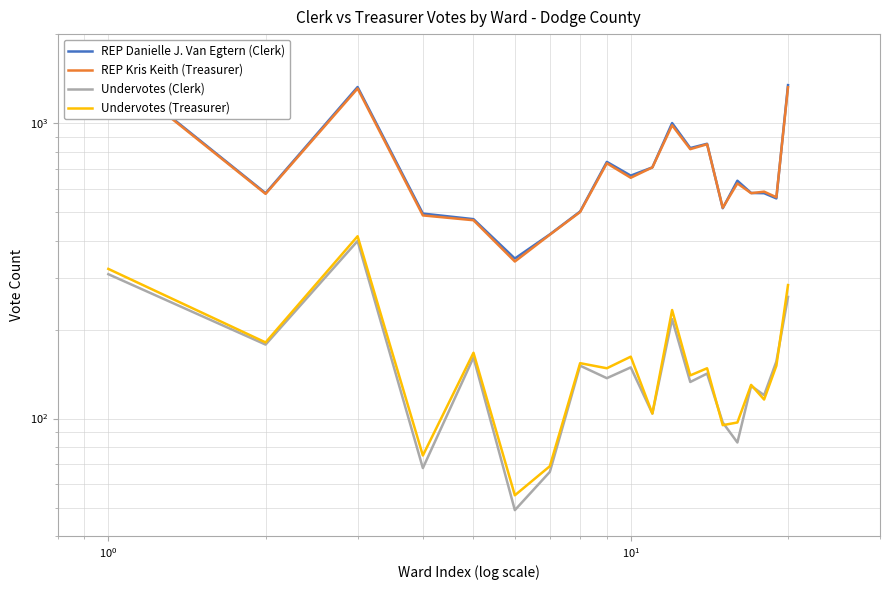

Is it true that Undervotes (Treasurer) equals 192 at 13?

False